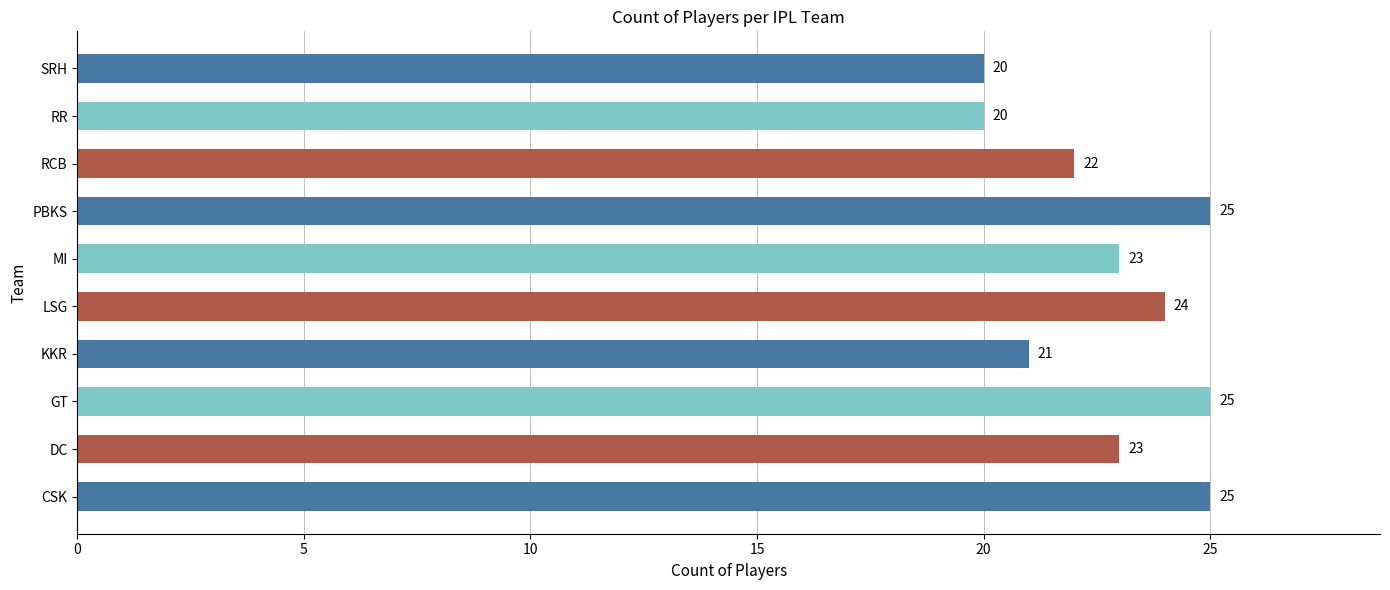

Between SRH and RCB, which is larger?

RCB